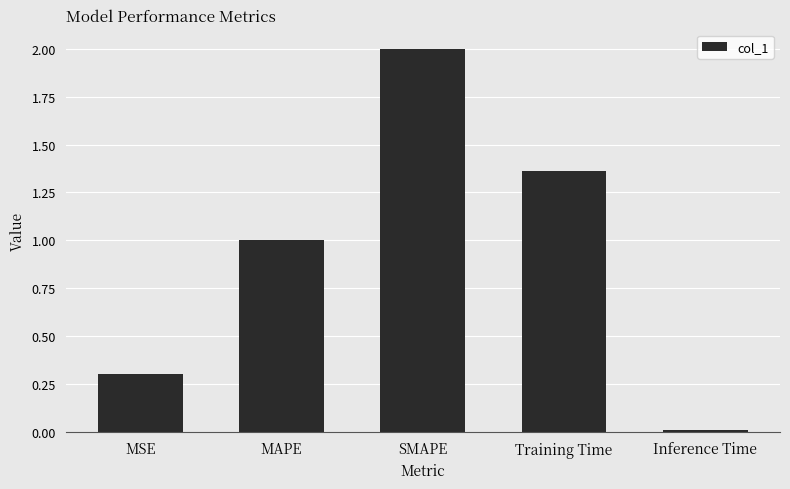

Where is the data nearest to the value 1?

MAPE